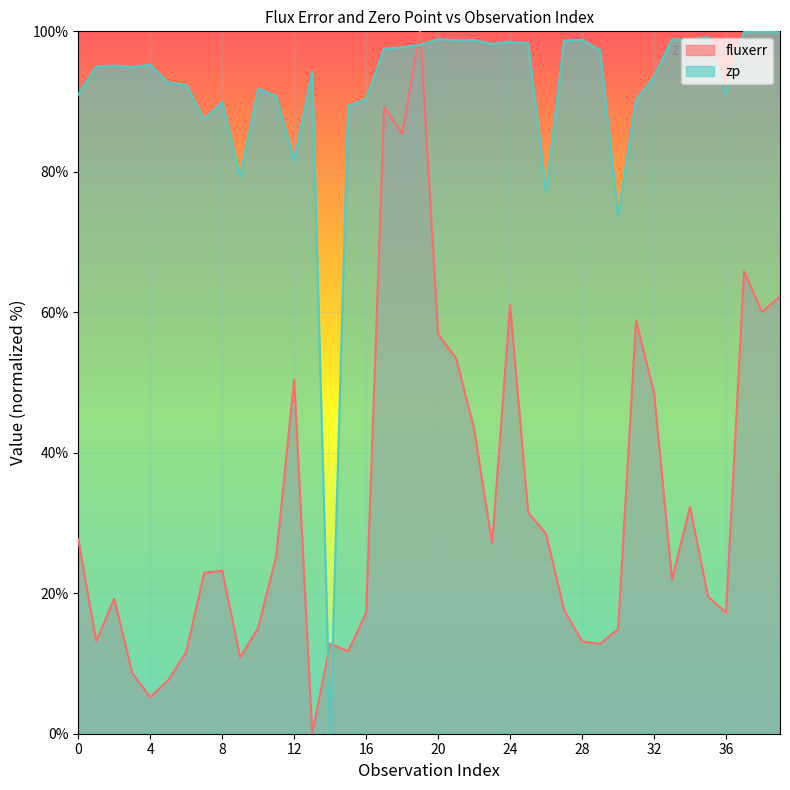

True or false: zp and fluxerr intersect in this chart.

True